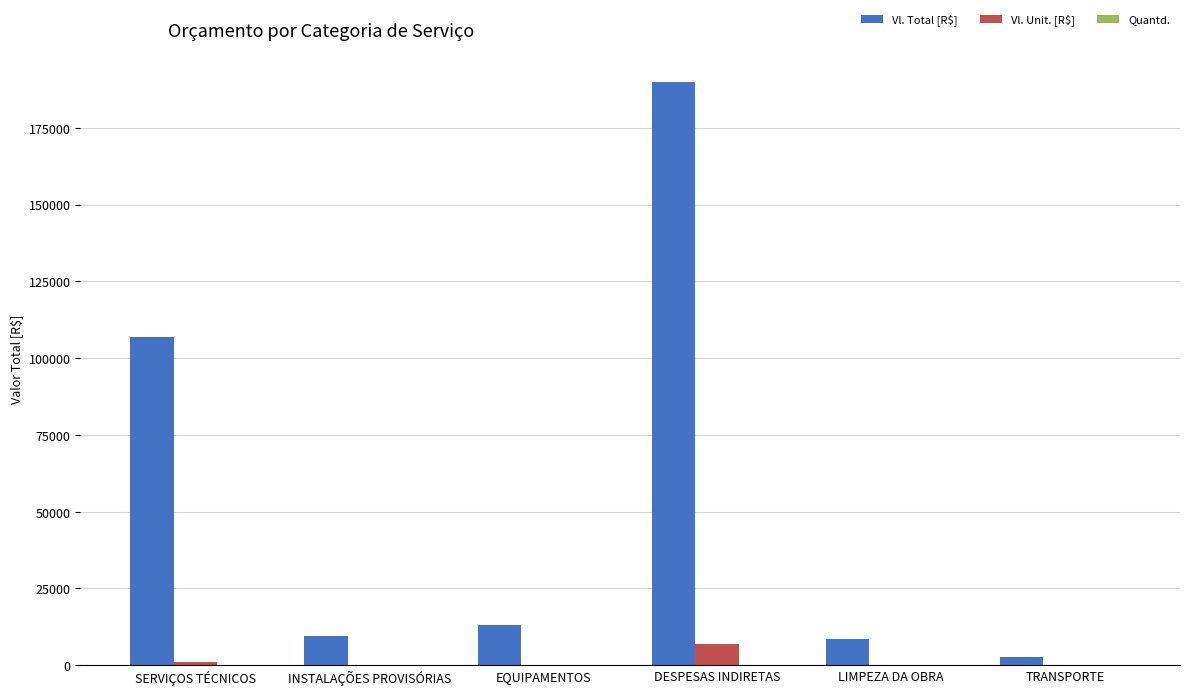

Does the chart contain stacked bars?

No